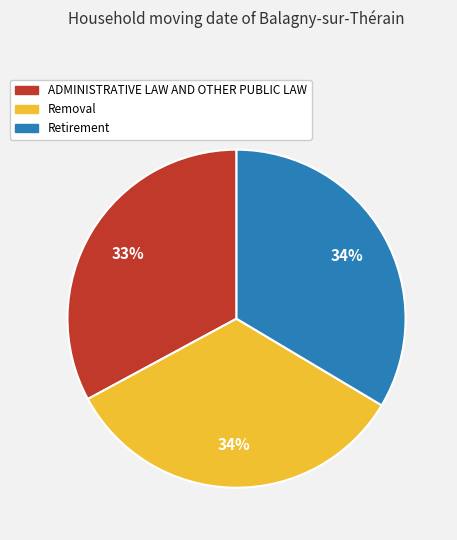

Count the number of slices in the pie.

3